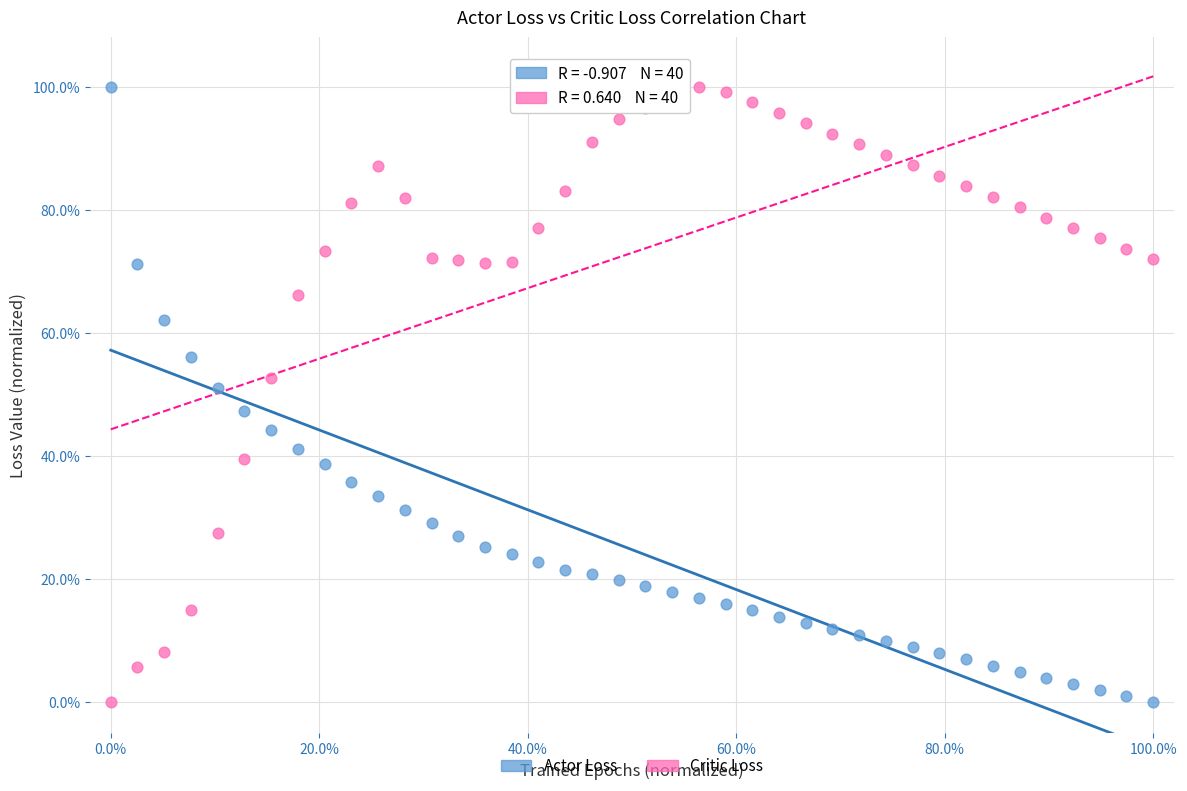

What are all the series names shown in the legend?

Actor Loss, Critic Loss